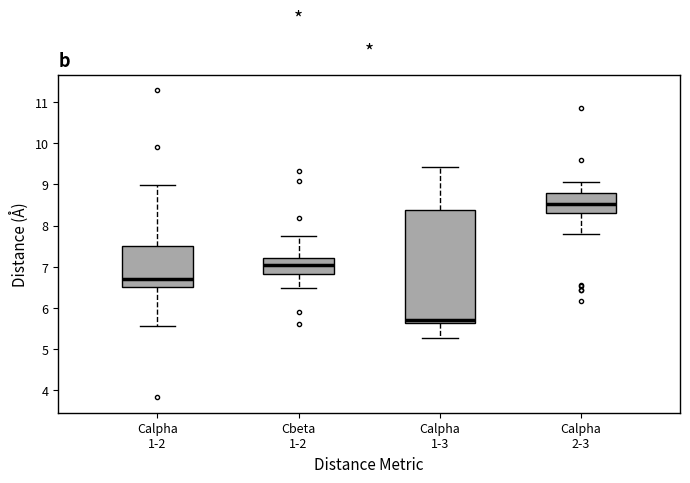

Which box has the highest median line?

Calpha 2-3